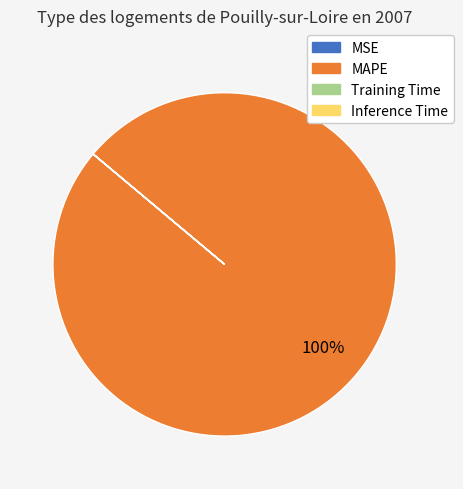

Which slice represents more than half of the pie?

MAPE